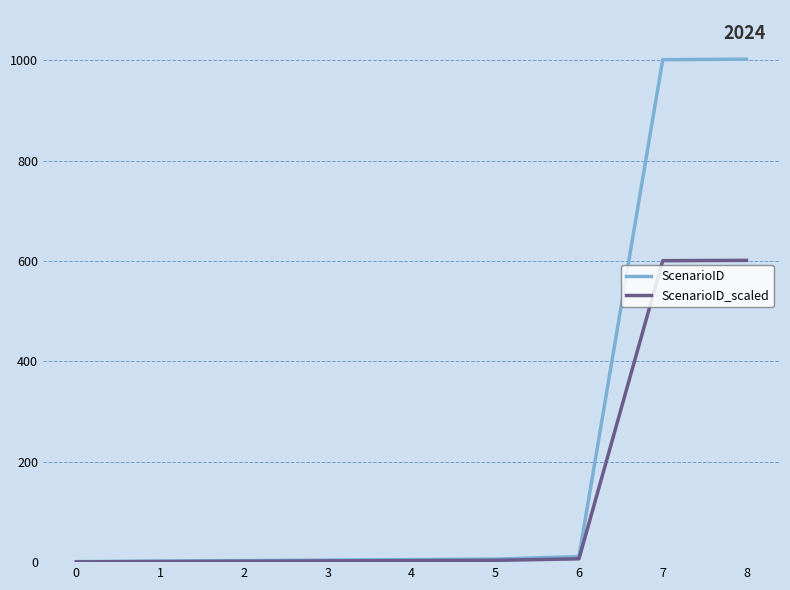

List the series in order of their peak value, lowest first.

ScenarioID_scaled, ScenarioID